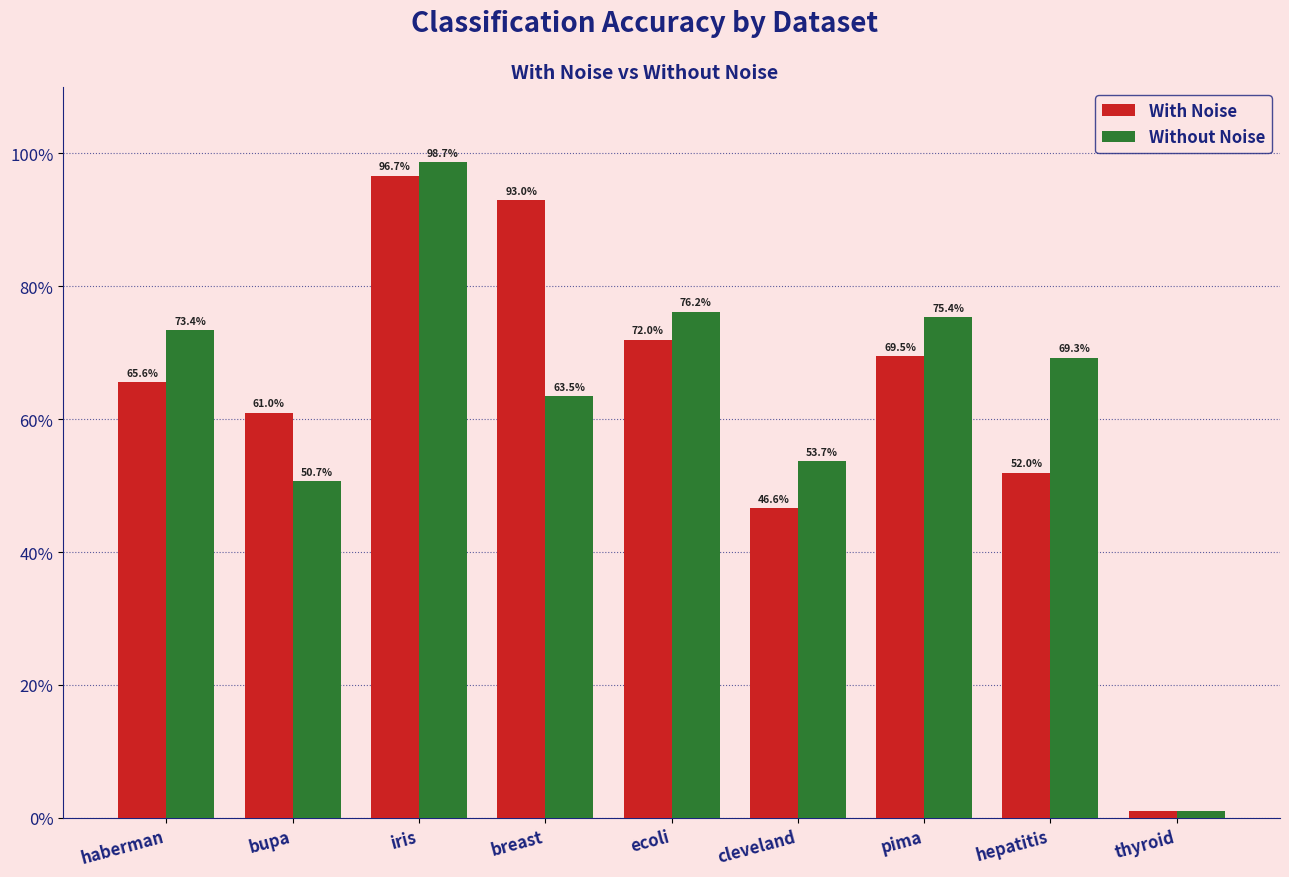

Where does the With Noise series first go above 65?

haberman